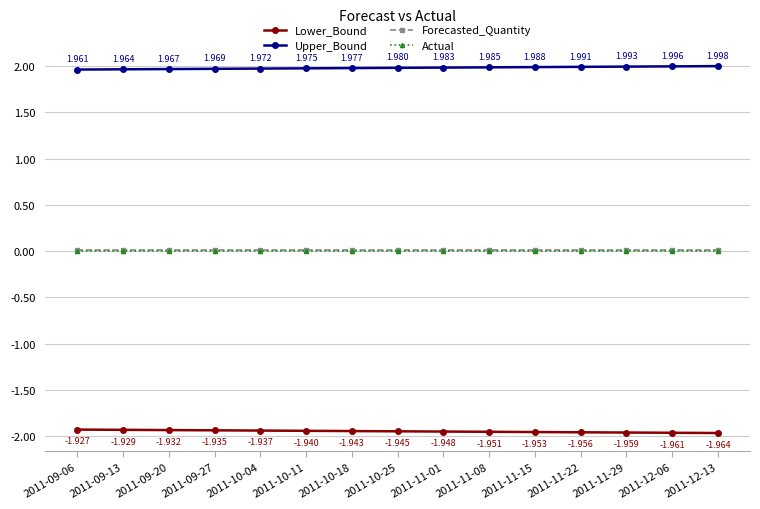

True or false: Actual and Upper_Bound intersect in this chart.

False